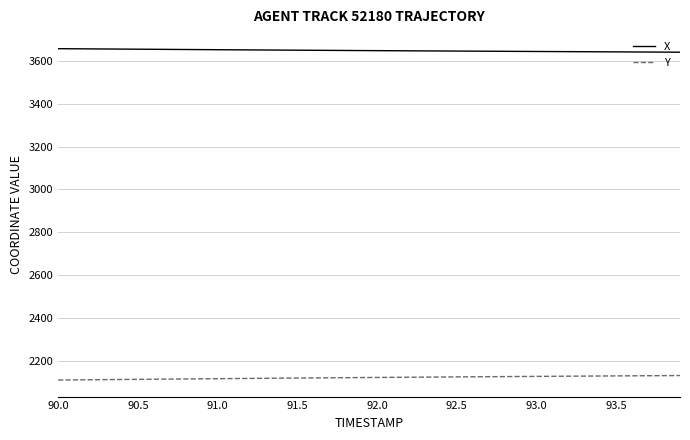

Rank the series by their maximum value, from highest to lowest.

X, Y